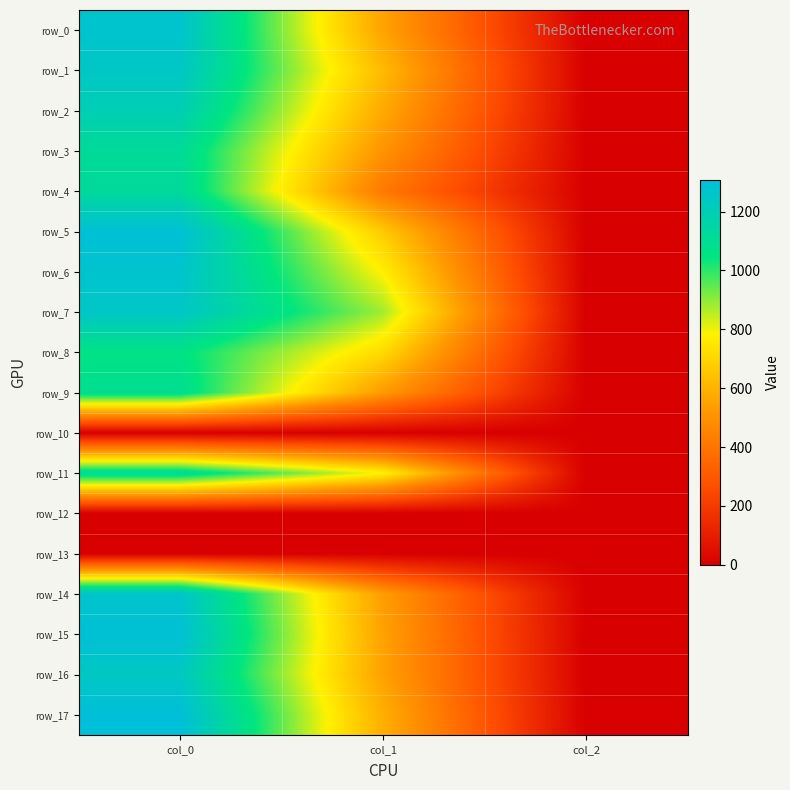

Is the value of row_16 at col_0 greater than the value of row_7 at col_0?

No